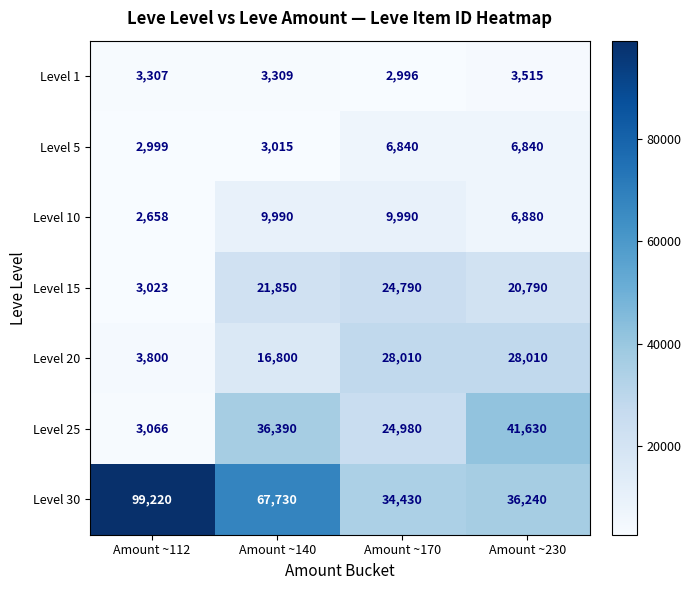

What is the spread (max minus min) of values at Amount ~230?

38115